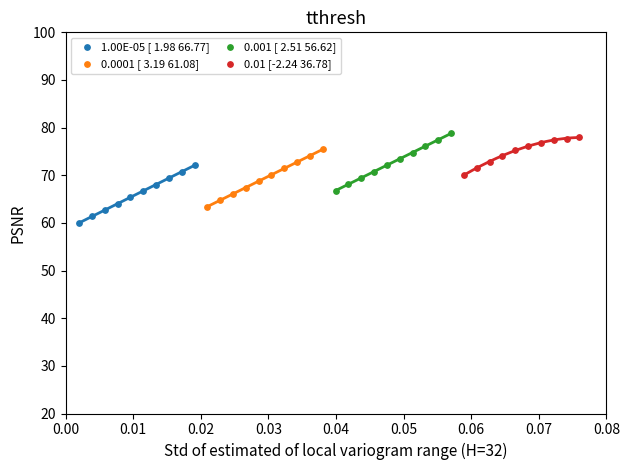

Which series reaches the minimum Y coordinate?

1.00E-05 [ 1.98 66.77]